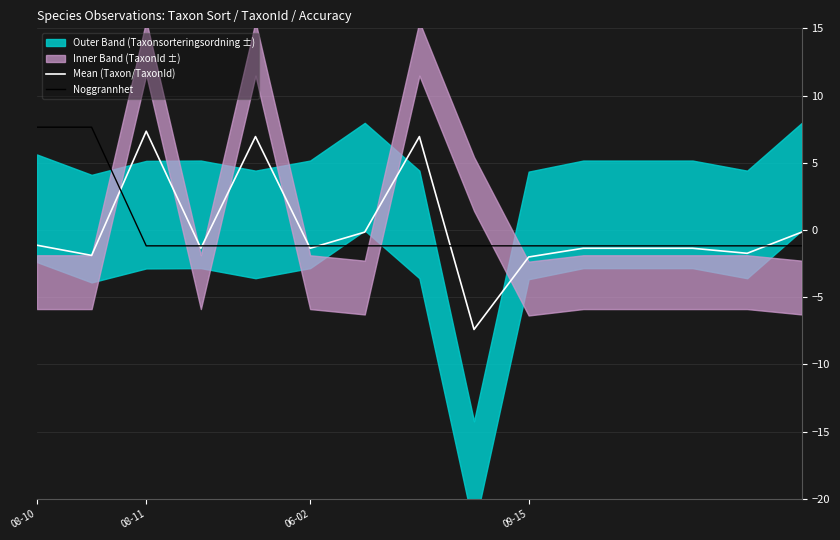

The value of Mean (Taxon/TaxonId) at 08-11 is 11.0. True or false?

False